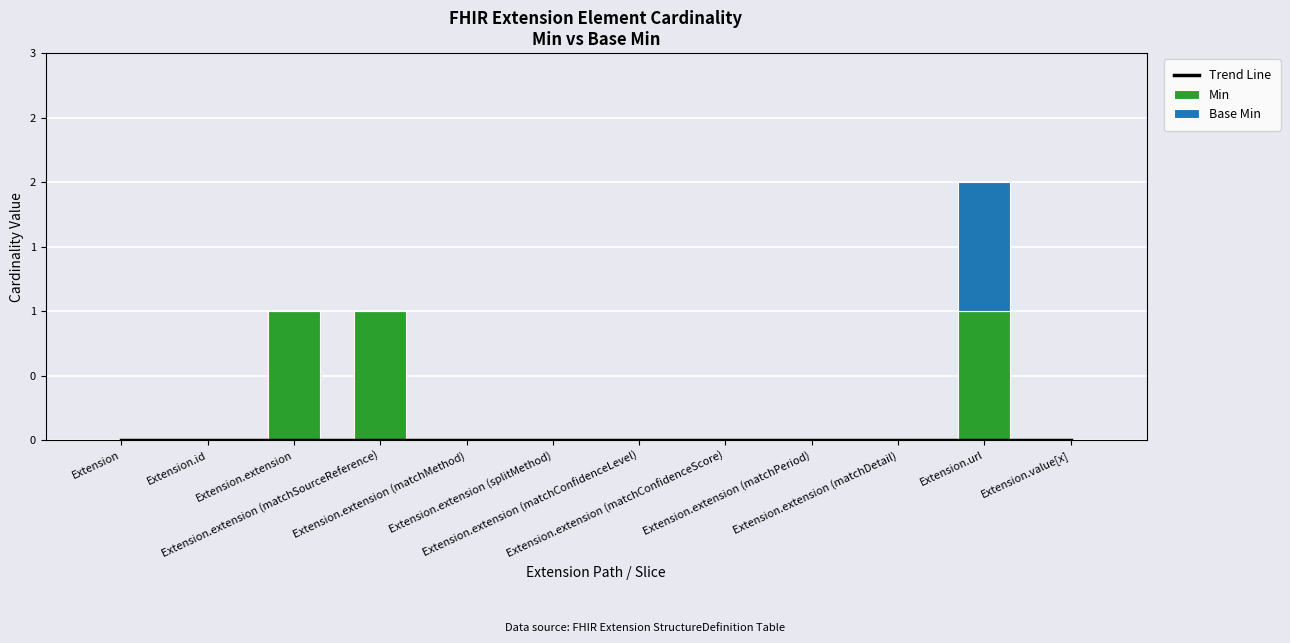

What position from the left is Extension.id?

2